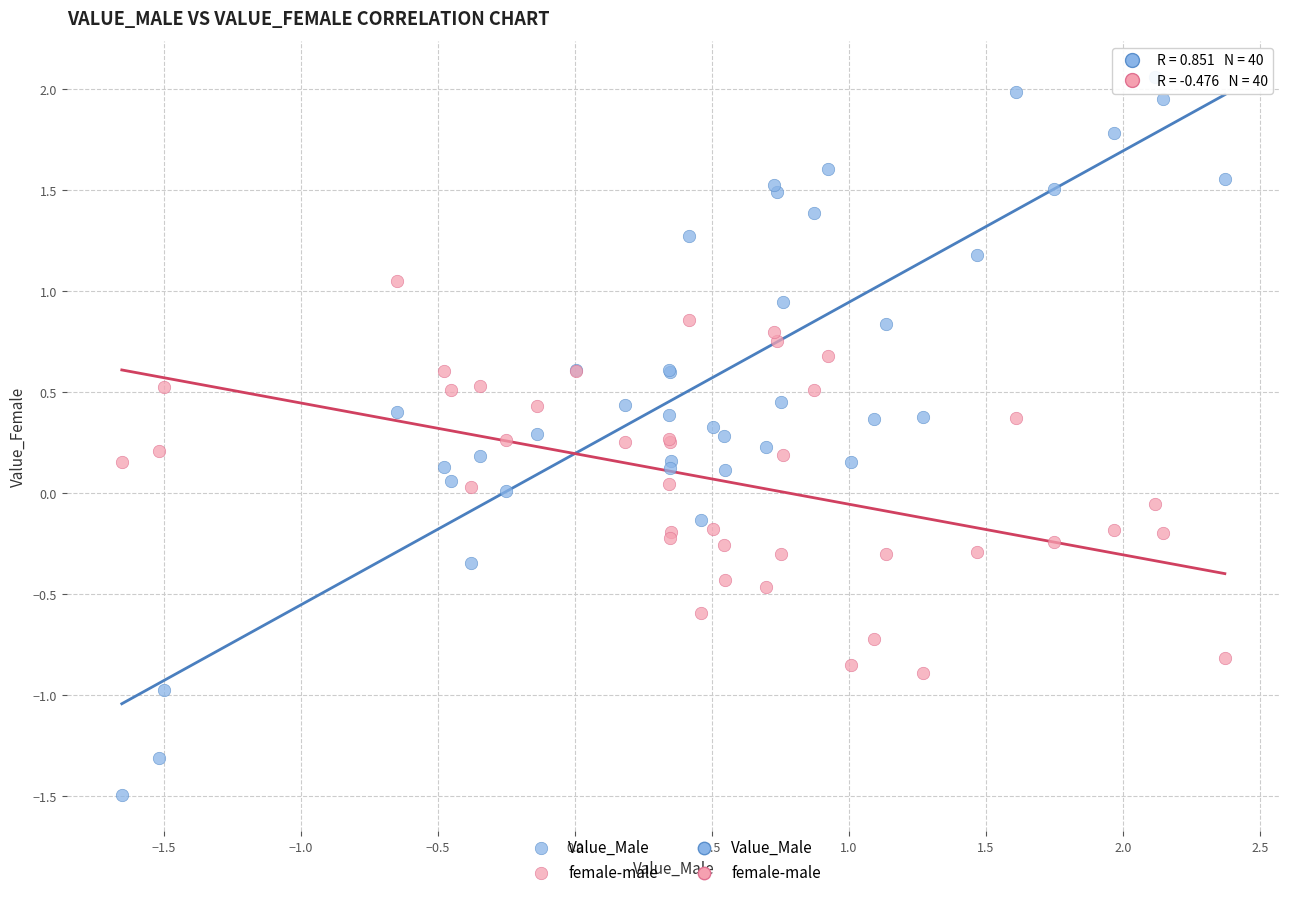

Which series reaches the maximum Y coordinate?

Value_Male